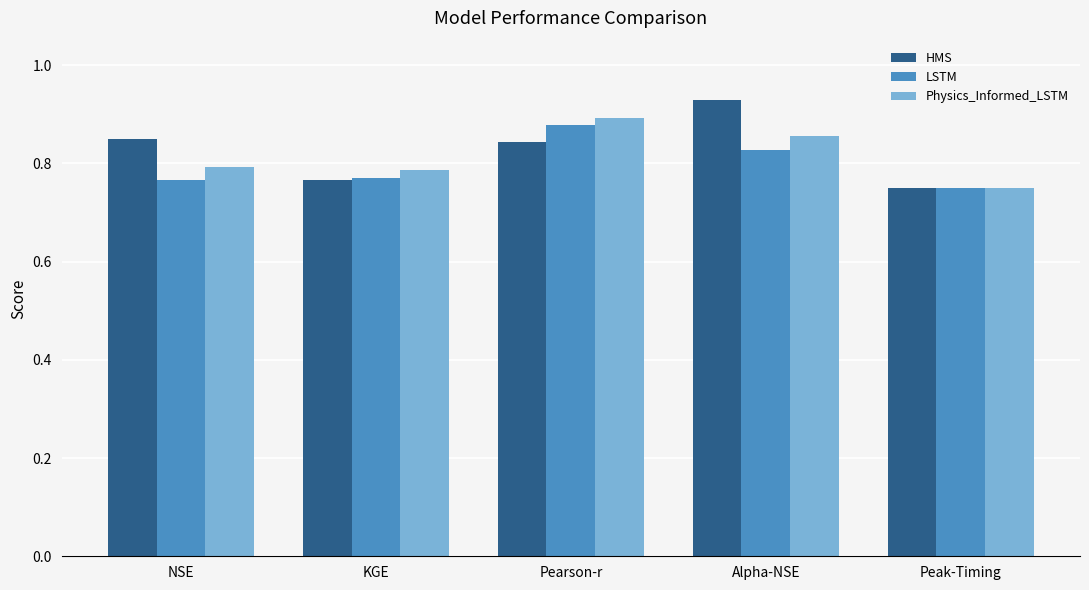

At which label does HMS reach its peak?

Alpha-NSE